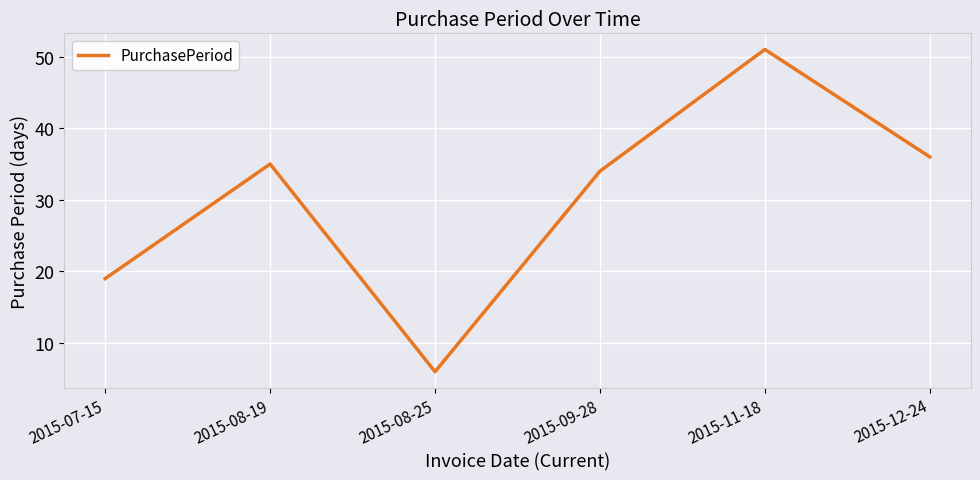

Between 2015-11-18 and 2015-09-28, which is larger?

2015-11-18